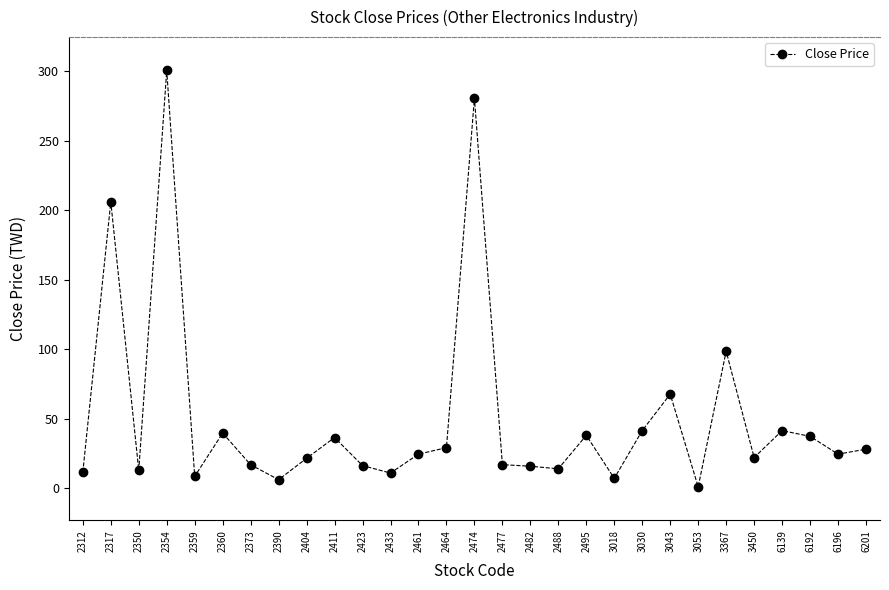

What is the difference between the maximum and second lowest values?

294.3